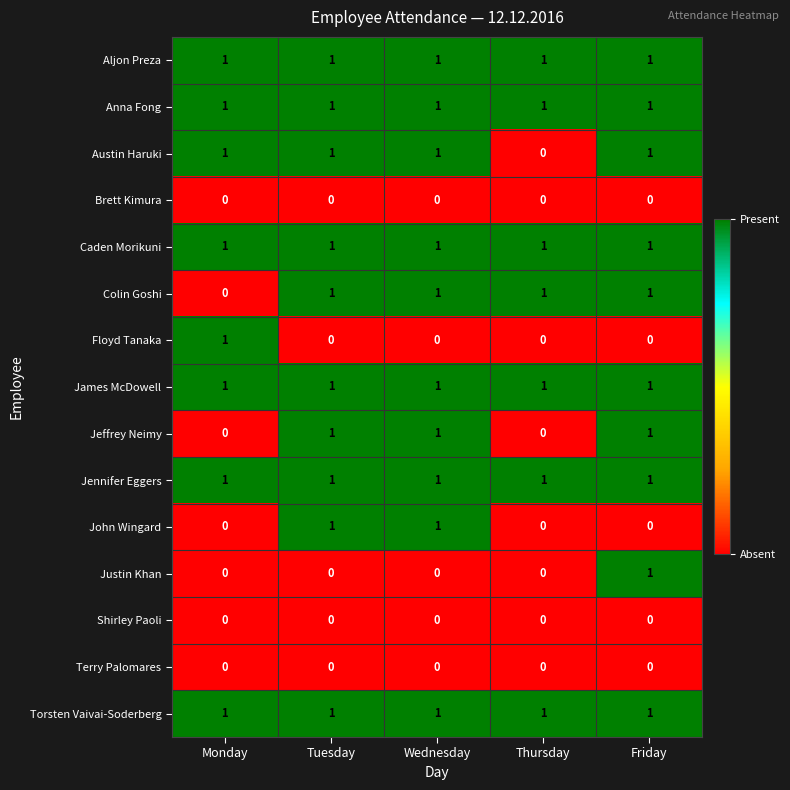

The value of James McDowell at Wednesday is 1. True or false?

True